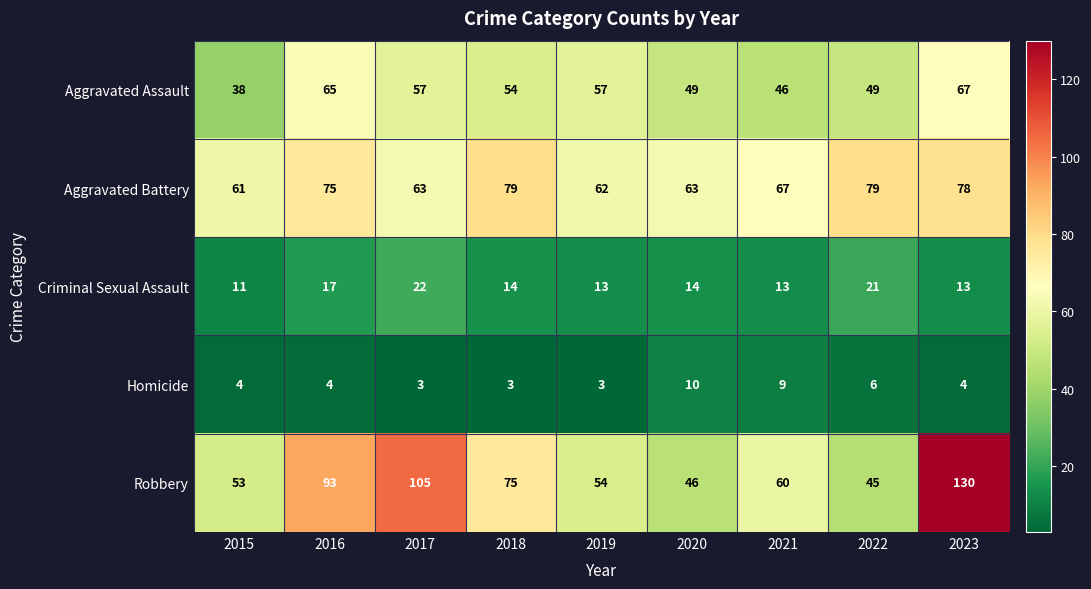

Which series has the widest spread of values?

Robbery